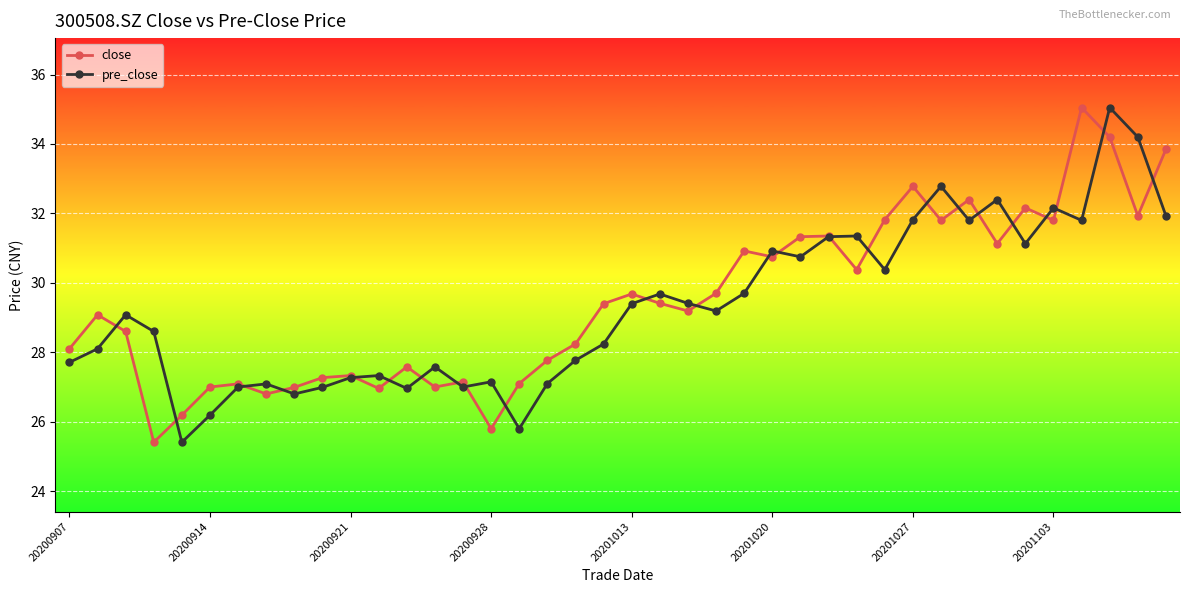

At how many categories does at least one series exceed 26?

40